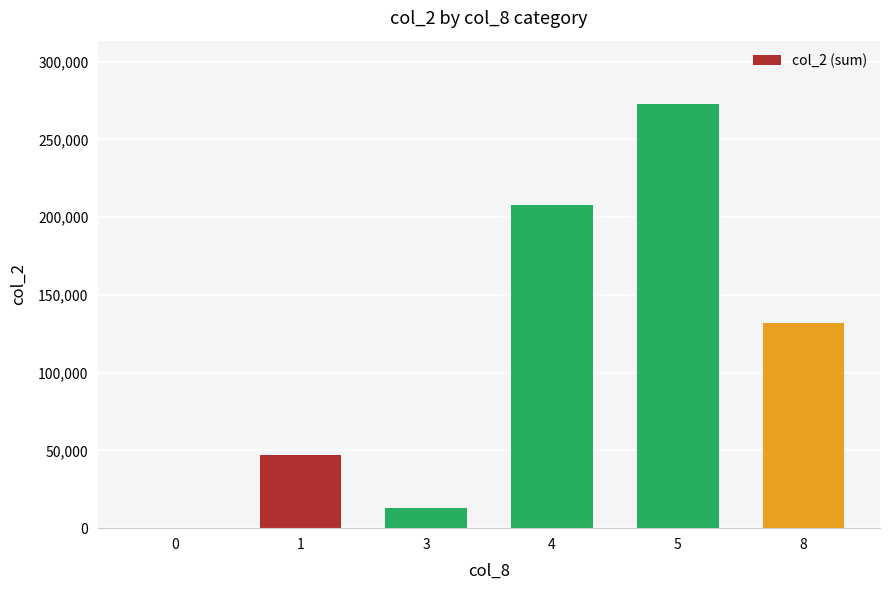

Approximately how many times larger is the value at 5 compared to 4?

1.3